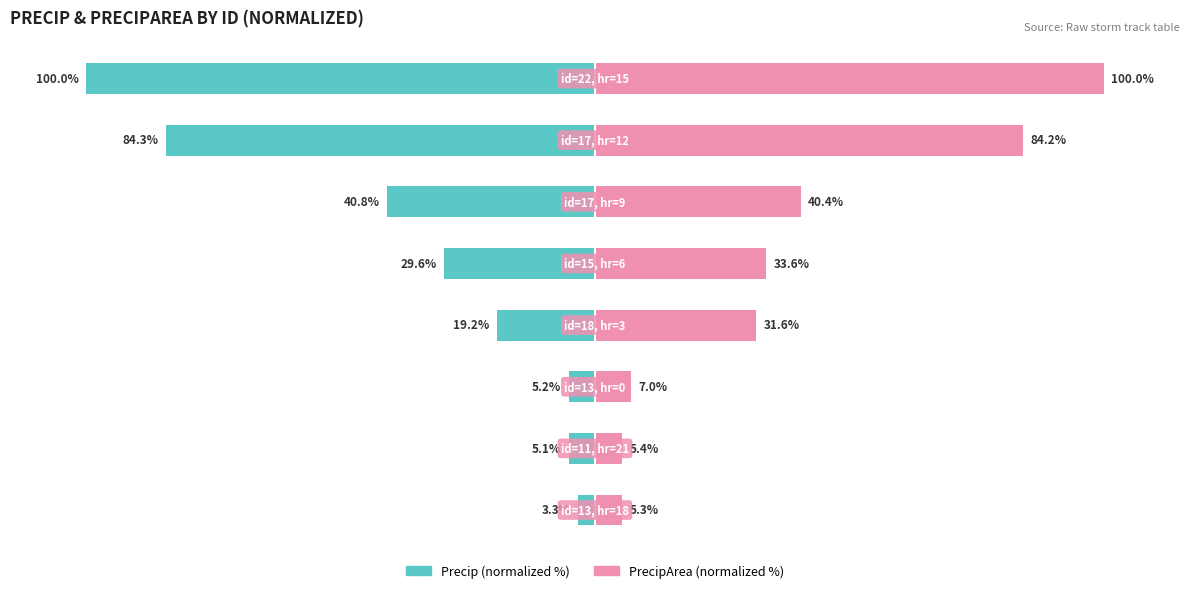

Count the number of data series in this chart.

2